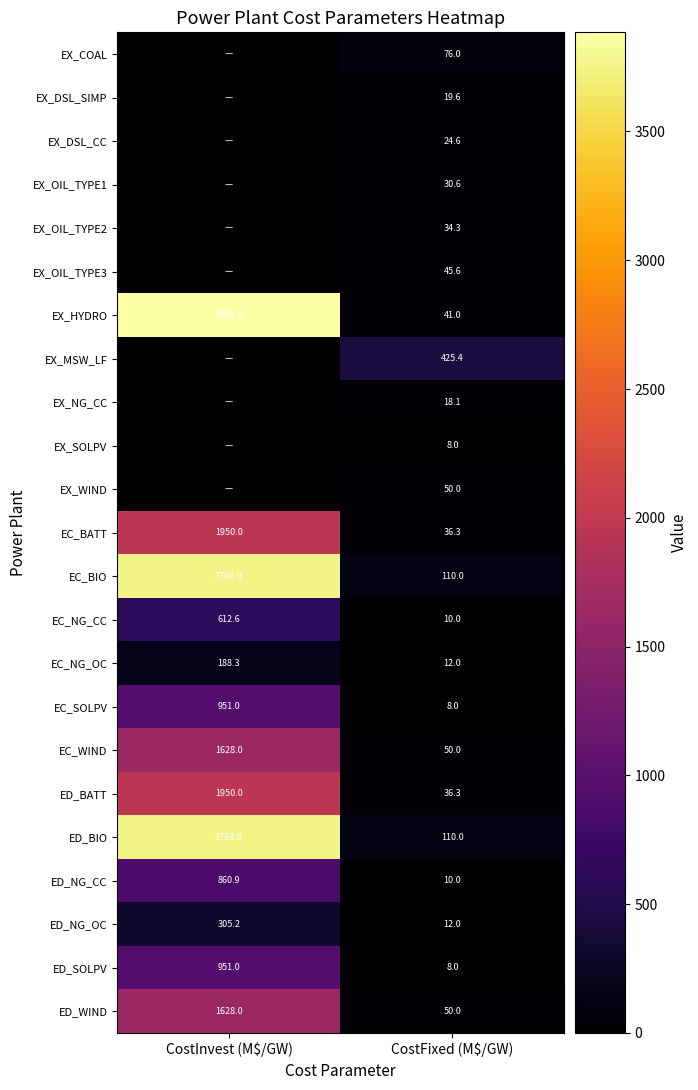

The EC_SOLPV series shows 951.0 at CostInvest (M$/GW). True or false?

True